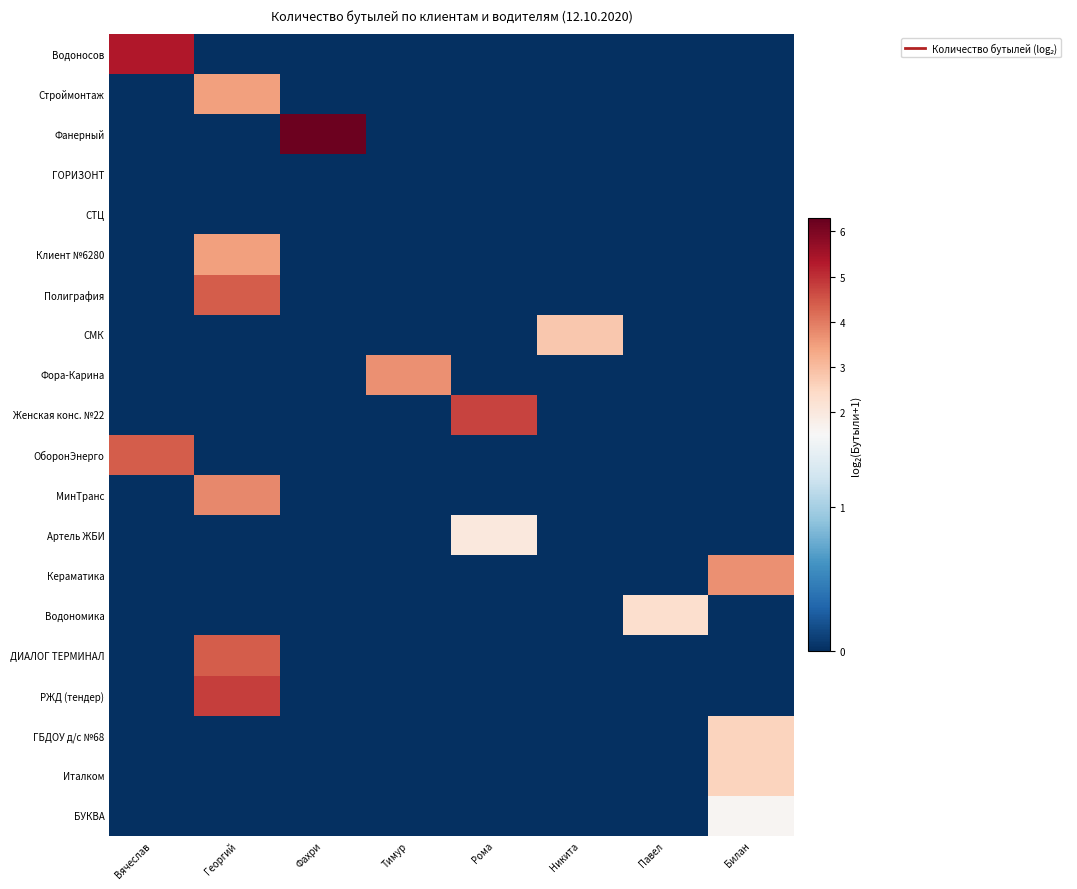

Reading right to left, transcribe all the data shown in this chart.

Водоносов: Билан=0.0	Павел=0.0	Никита=0.0	Рома=0.0	Тимур=0.0	Фахри=0.0	Георгий=0.0	Вячеслав=5.3
Строймонтаж: Билан=0.0	Павел=0.0	Никита=0.0	Рома=0.0	Тимур=0.0	Фахри=0.0	Георгий=3.5	Вячеслав=0.0
Фанерный: Билан=0.0	Павел=0.0	Никита=0.0	Рома=0.0	Тимур=0.0	Фахри=6.2	Георгий=0.0	Вячеслав=0.0
ГОРИЗОНТ: Билан=0.0	Павел=0.0	Никита=0.0	Рома=0.0	Тимур=0.0	Фахри=0.0	Георгий=0.0	Вячеслав=0.0
СТЦ: Билан=0.0	Павел=0.0	Никита=0.0	Рома=0.0	Тимур=0.0	Фахри=0.0	Георгий=0.0	Вячеслав=0.0
Клиент №6280: Билан=0.0	Павел=0.0	Никита=0.0	Рома=0.0	Тимур=0.0	Фахри=0.0	Георгий=3.5	Вячеслав=0.0
Полиграфия: Билан=0.0	Павел=0.0	Никита=0.0	Рома=0.0	Тимур=0.0	Фахри=0.0	Георгий=4.4	Вячеслав=0.0
СМК: Билан=0.0	Павел=0.0	Никита=2.8	Рома=0.0	Тимур=0.0	Фахри=0.0	Георгий=0.0	Вячеслав=0.0
Фора-Карина: Билан=0.0	Павел=0.0	Никита=0.0	Рома=0.0	Тимур=3.7	Фахри=0.0	Георгий=0.0	Вячеслав=0.0
Женская конс. №22: Билан=0.0	Павел=0.0	Никита=0.0	Рома=4.8	Тимур=0.0	Фахри=0.0	Георгий=0.0	Вячеслав=0.0
ОборонЭнерго: Билан=0.0	Павел=0.0	Никита=0.0	Рома=0.0	Тимур=0.0	Фахри=0.0	Георгий=0.0	Вячеслав=4.4
МинТранс: Билан=0.0	Павел=0.0	Никита=0.0	Рома=0.0	Тимур=0.0	Фахри=0.0	Георгий=3.8	Вячеслав=0.0
Артель ЖБИ: Билан=0.0	Павел=0.0	Никита=0.0	Рома=2.0	Тимур=0.0	Фахри=0.0	Георгий=0.0	Вячеслав=0.0
Кераматика: Билан=3.7	Павел=0.0	Никита=0.0	Рома=0.0	Тимур=0.0	Фахри=0.0	Георгий=0.0	Вячеслав=0.0
Водономика: Билан=0.0	Павел=2.3	Никита=0.0	Рома=0.0	Тимур=0.0	Фахри=0.0	Георгий=0.0	Вячеслав=0.0
ДИАЛОГ ТЕРМИНАЛ: Билан=0.0	Павел=0.0	Никита=0.0	Рома=0.0	Тимур=0.0	Фахри=0.0	Георгий=4.4	Вячеслав=0.0
РЖД (тендер): Билан=0.0	Павел=0.0	Никита=0.0	Рома=0.0	Тимур=0.0	Фахри=0.0	Георгий=4.8	Вячеслав=0.0
ГБДОУ д/с №68: Билан=2.6	Павел=0.0	Никита=0.0	Рома=0.0	Тимур=0.0	Фахри=0.0	Георгий=0.0	Вячеслав=0.0
Италком: Билан=2.6	Павел=0.0	Никита=0.0	Рома=0.0	Тимур=0.0	Фахри=0.0	Георгий=0.0	Вячеслав=0.0
БУКВА: Билан=1.6	Павел=0.0	Никита=0.0	Рома=0.0	Тимур=0.0	Фахри=0.0	Георгий=0.0	Вячеслав=0.0